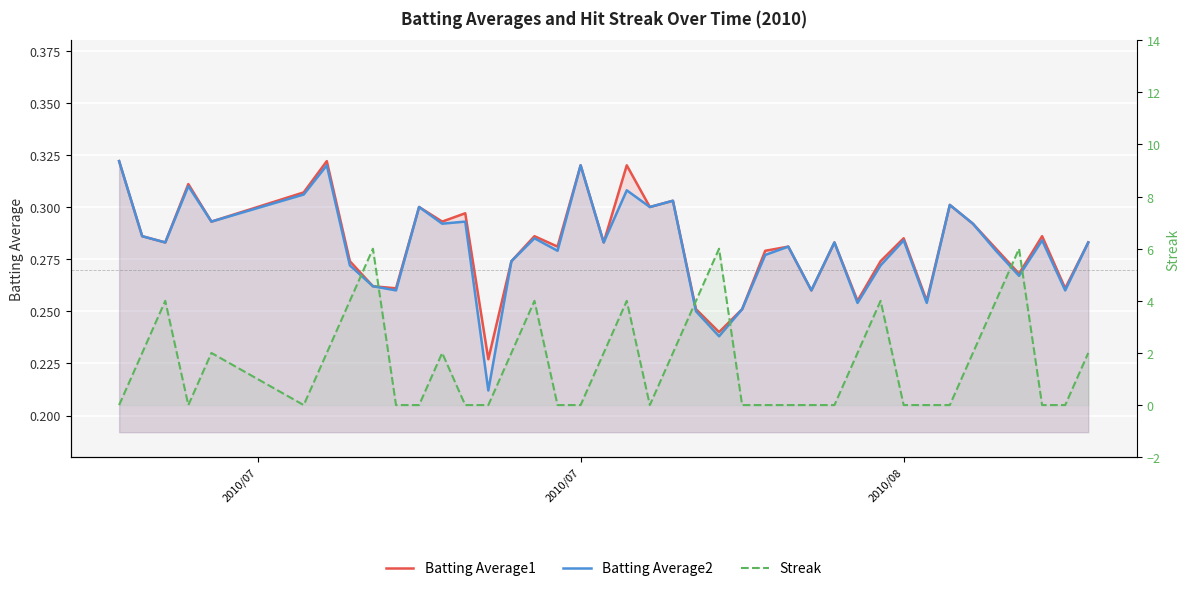

What is the highest value of the Streak series?

6.0